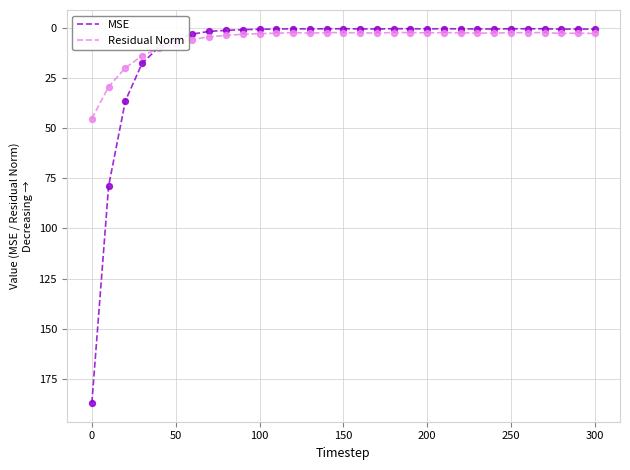

Which series has the largest range (max minus min)?

MSE